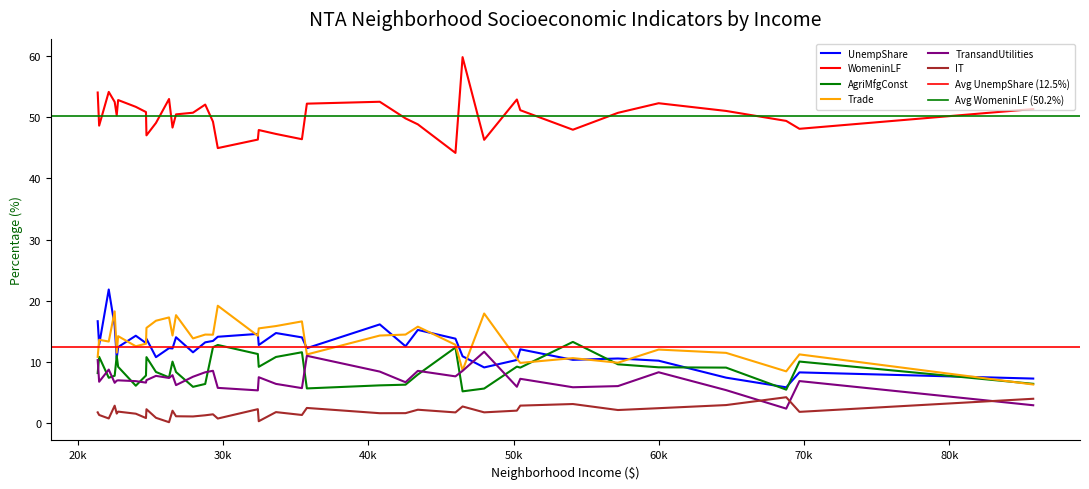

How many interior local peaks does the UnempShare series have?

14